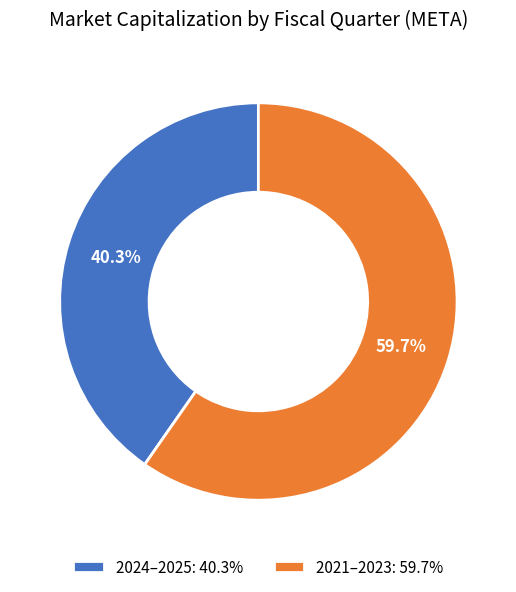

To the nearest percent, what is the average slice percentage?

50%